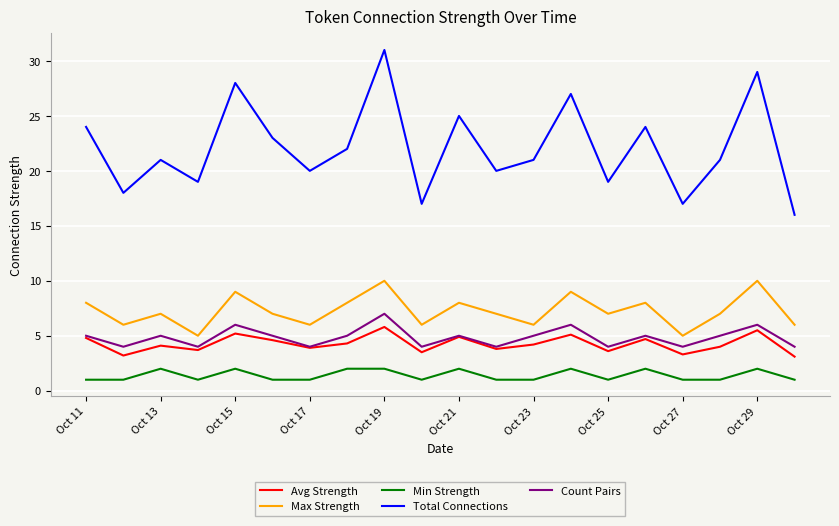

What is the difference between the maximum and minimum values in the Count Pairs series?

3.0